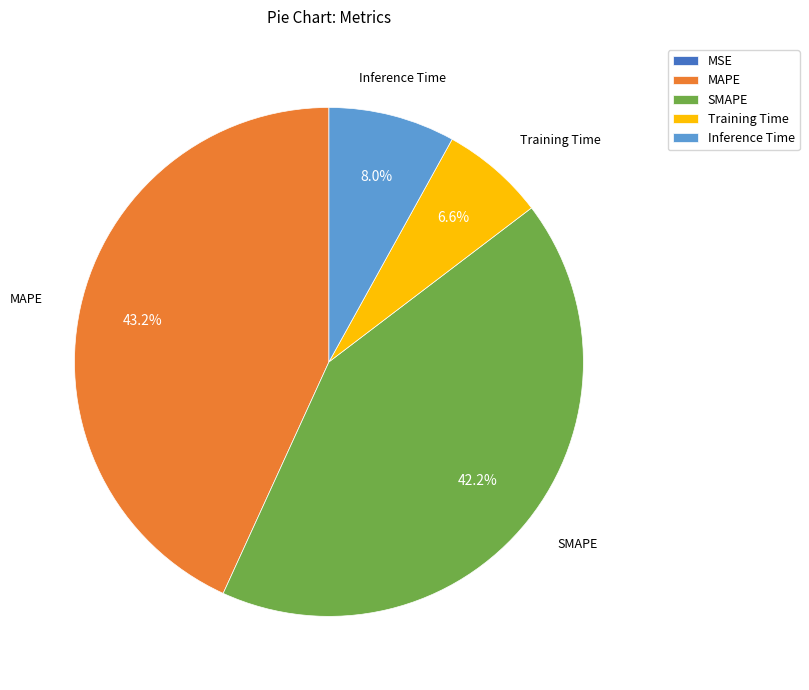

What is the ratio of the value at SMAPE to the value at MAPE?

1.0